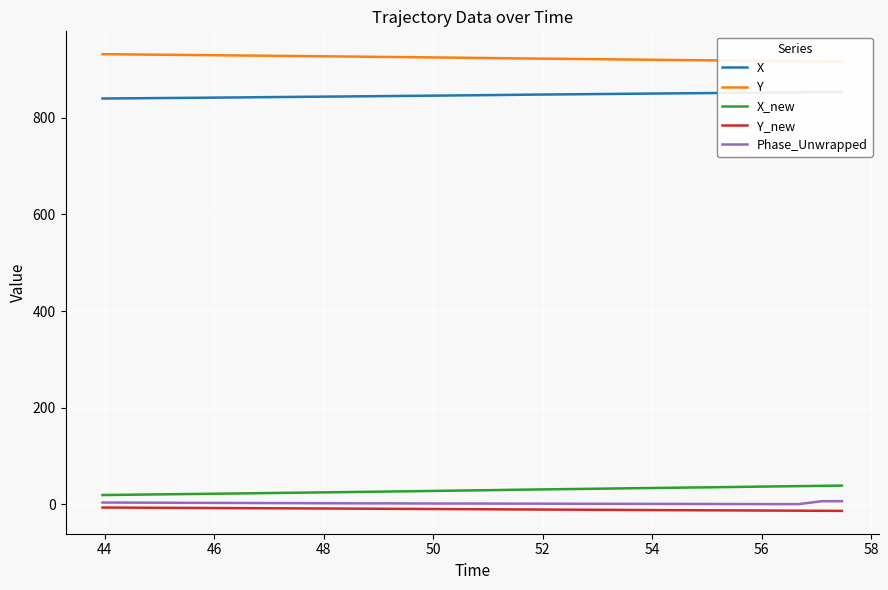

How many data points in Phase_Unwrapped are less than 1?

15